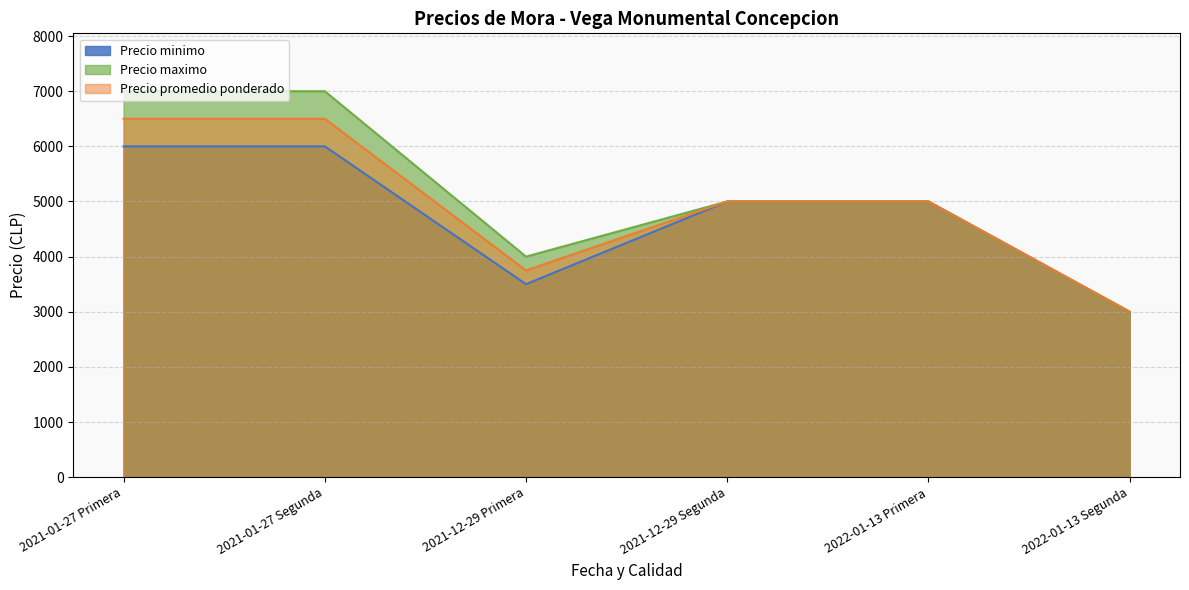

True or false: Precio maximo and Precio promedio ponderado intersect in this chart.

False